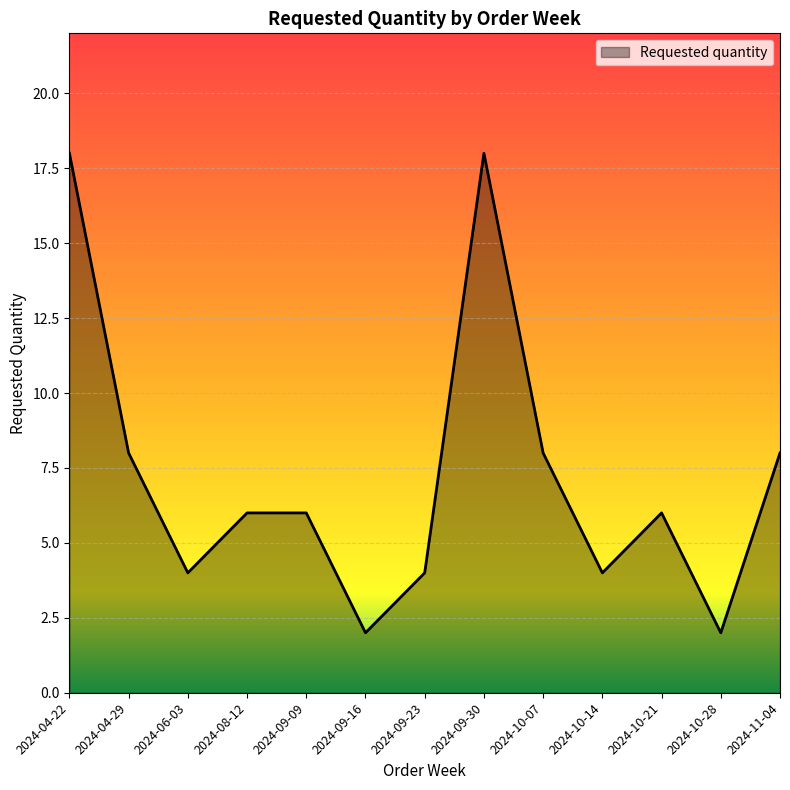

Approximately how many times larger is the value at 2024-09-16 compared to 2024-09-09?

0.3